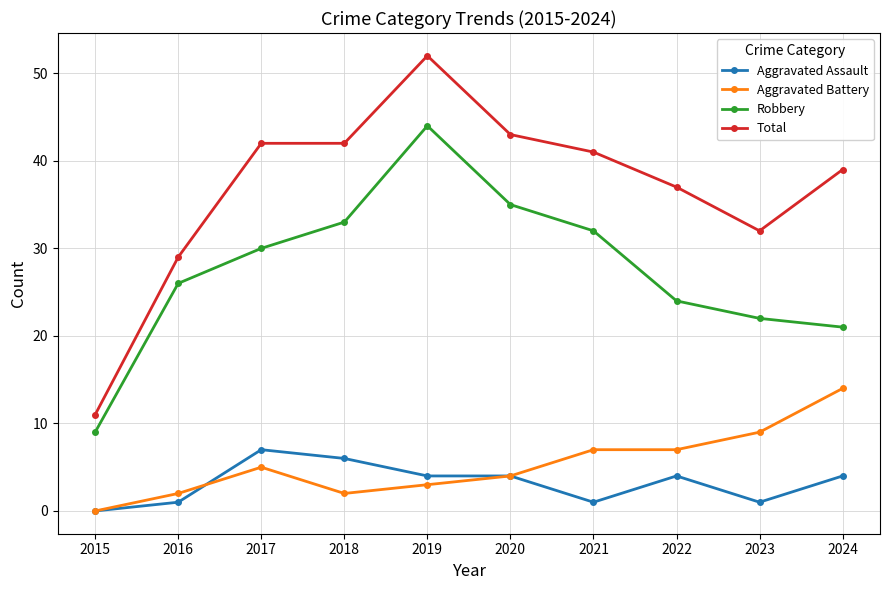

At how many categories does at least one series exceed 36?

7